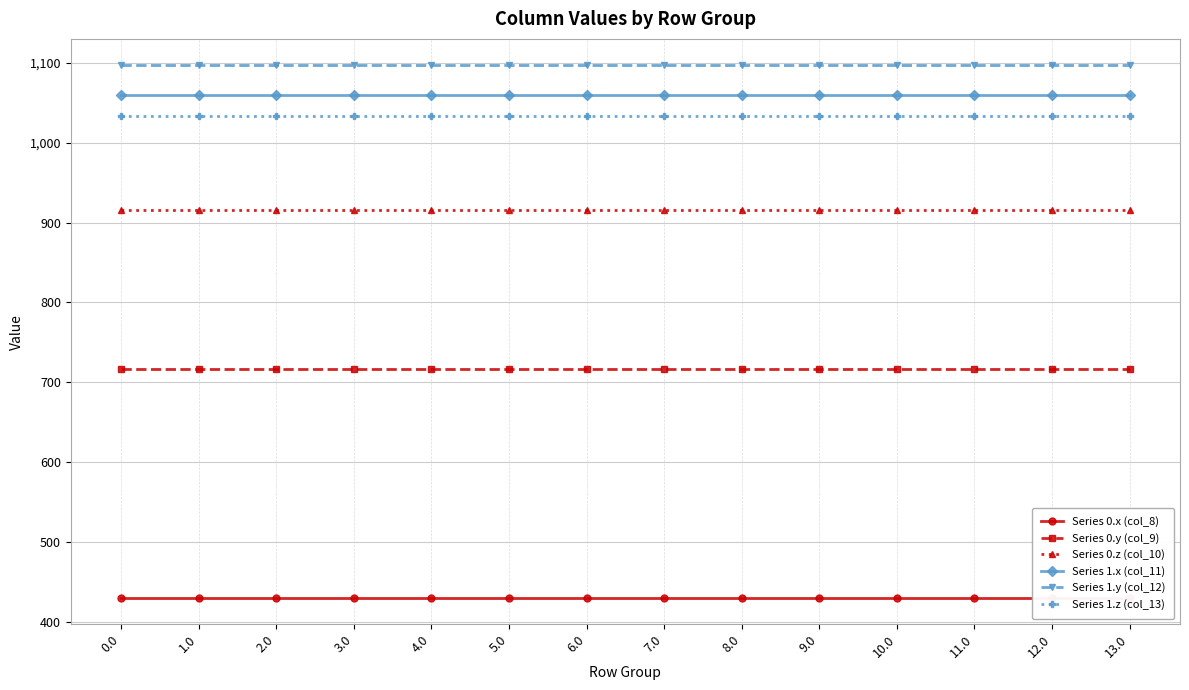

Which series changed the most between 1.0 and 13.0?

Series 0.x (col_8)